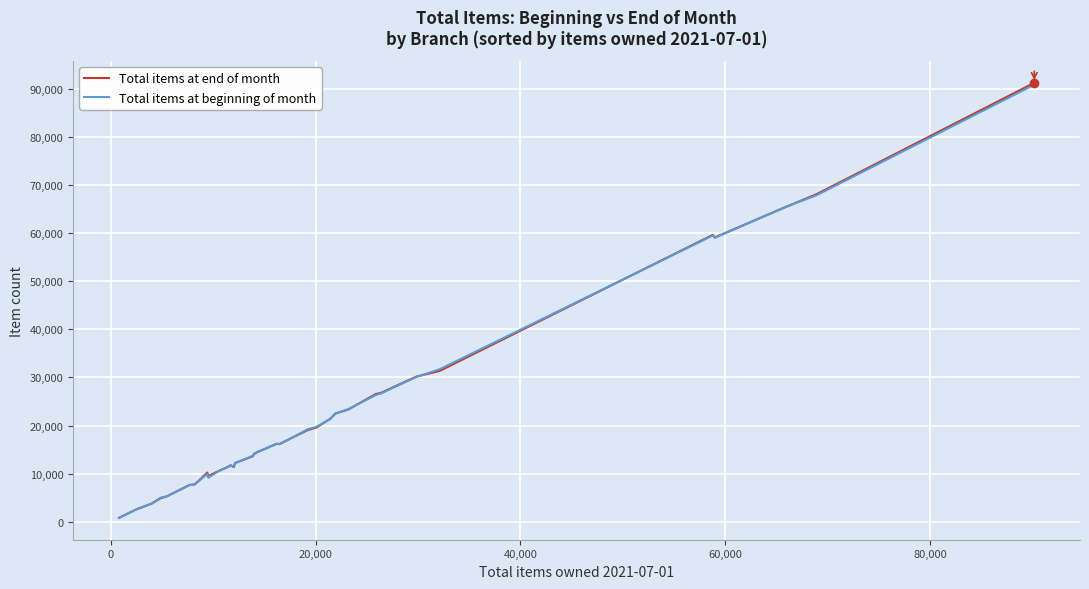

What is the greatest value displayed?

91242